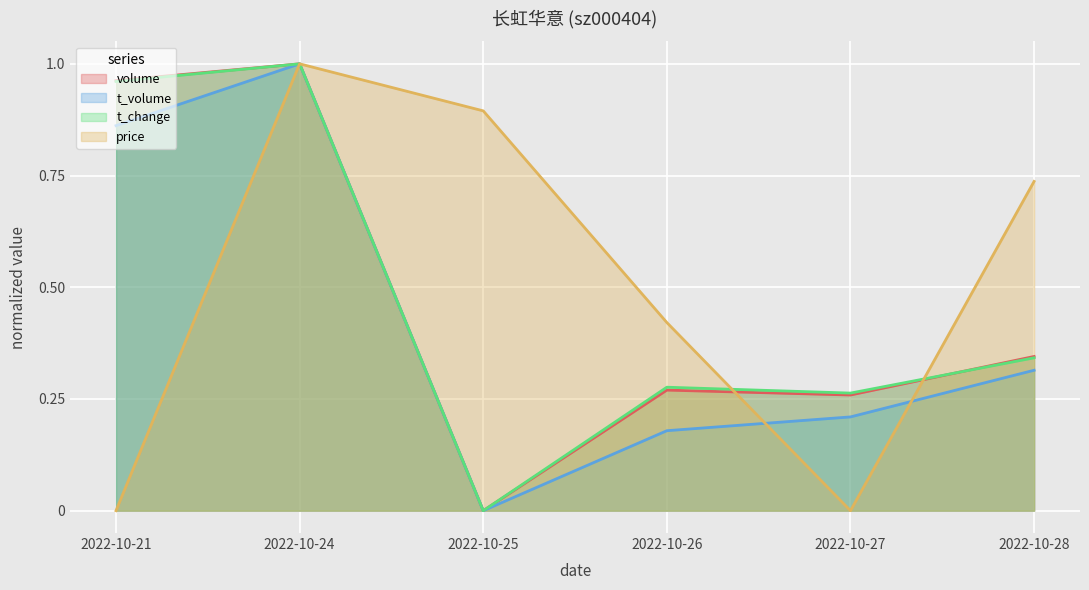

Between 2022-10-24 and 2022-10-25, which is larger?

2022-10-24